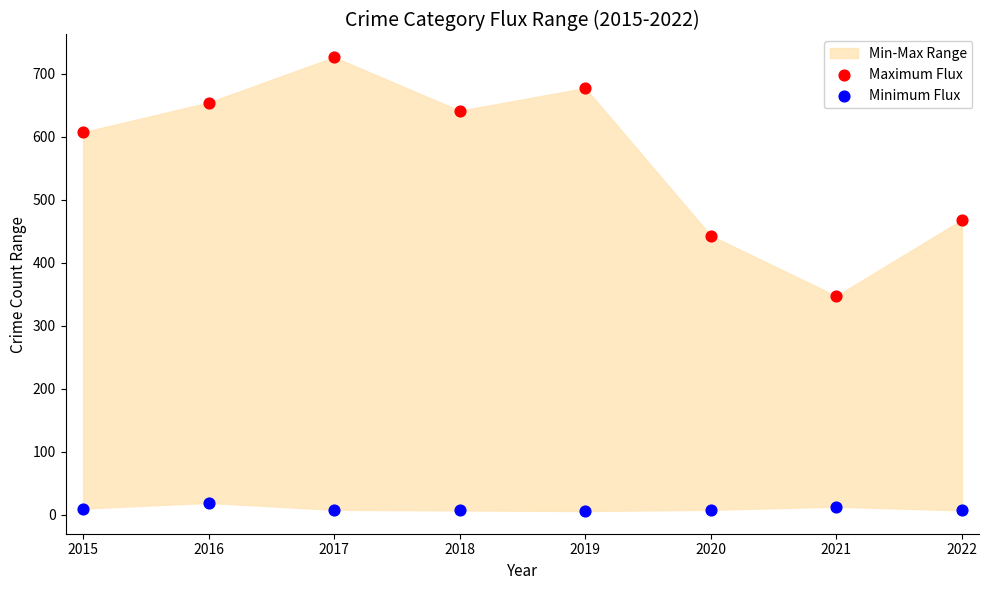

Across all series, what Y value is closest to 366?

347